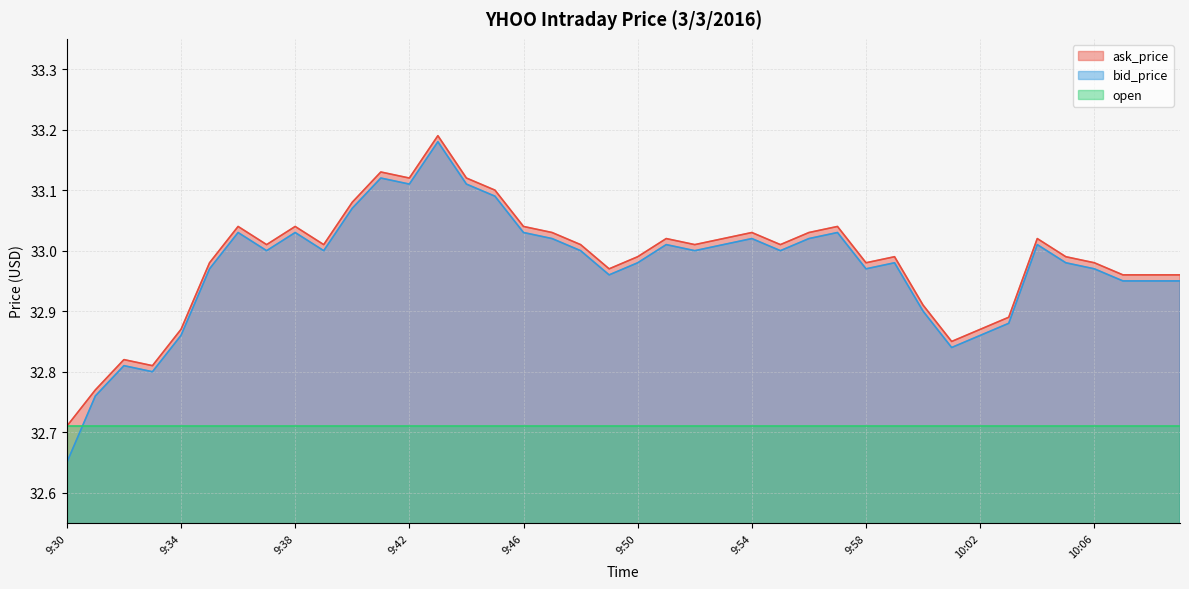

Which series has the largest total across all categories?

ask_price